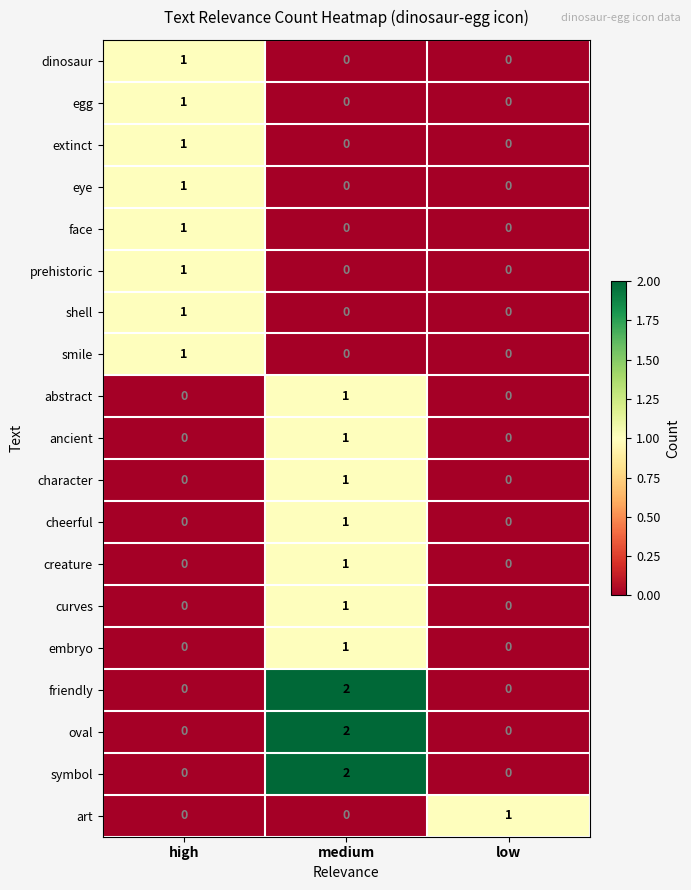

What is the total value across all series at high?

8